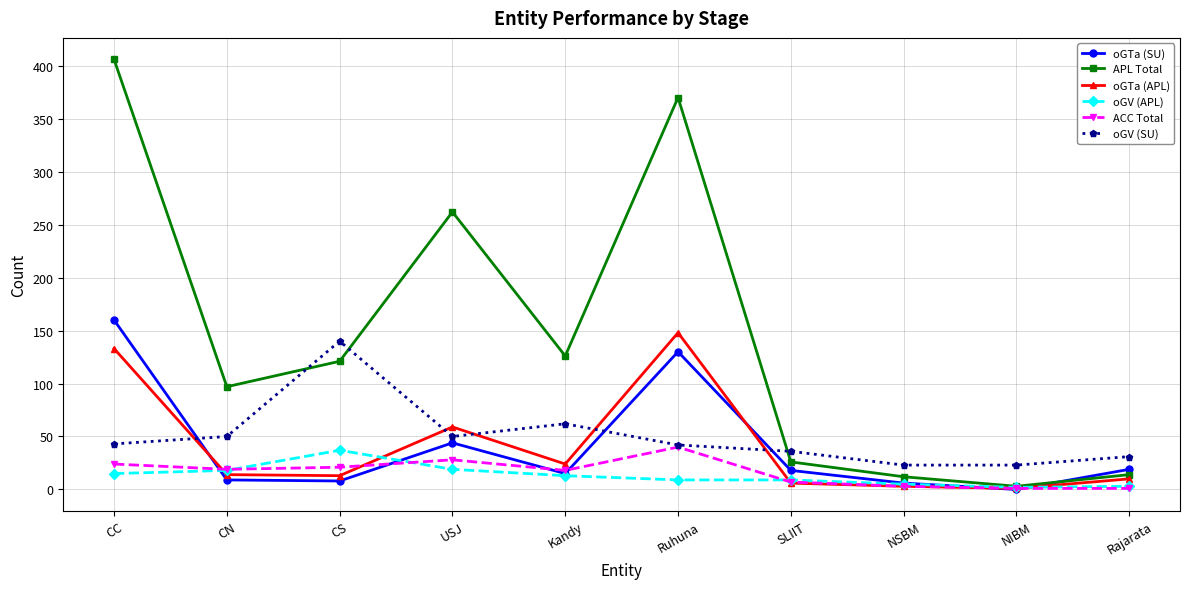

The value of oGV (APL) at CS is 37. True or false?

True